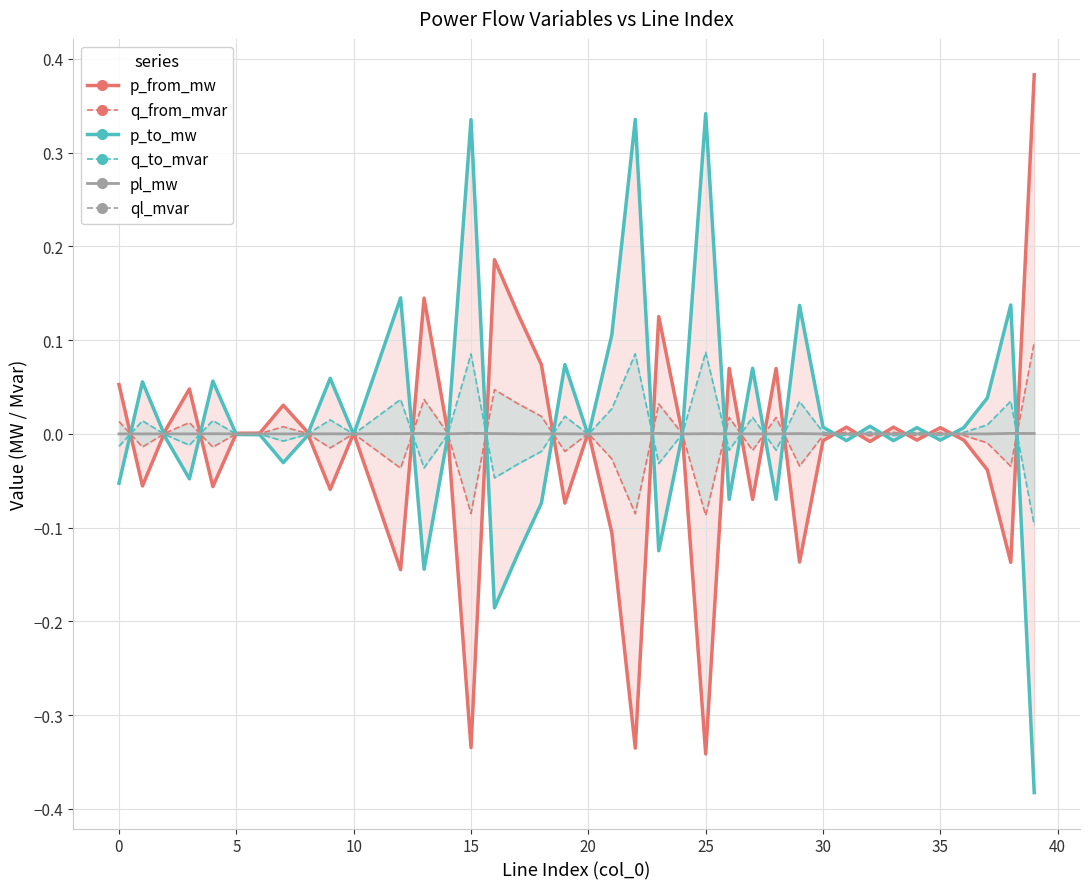

What is the difference between the maximum and minimum values in the q_from_mvar series?

0.2